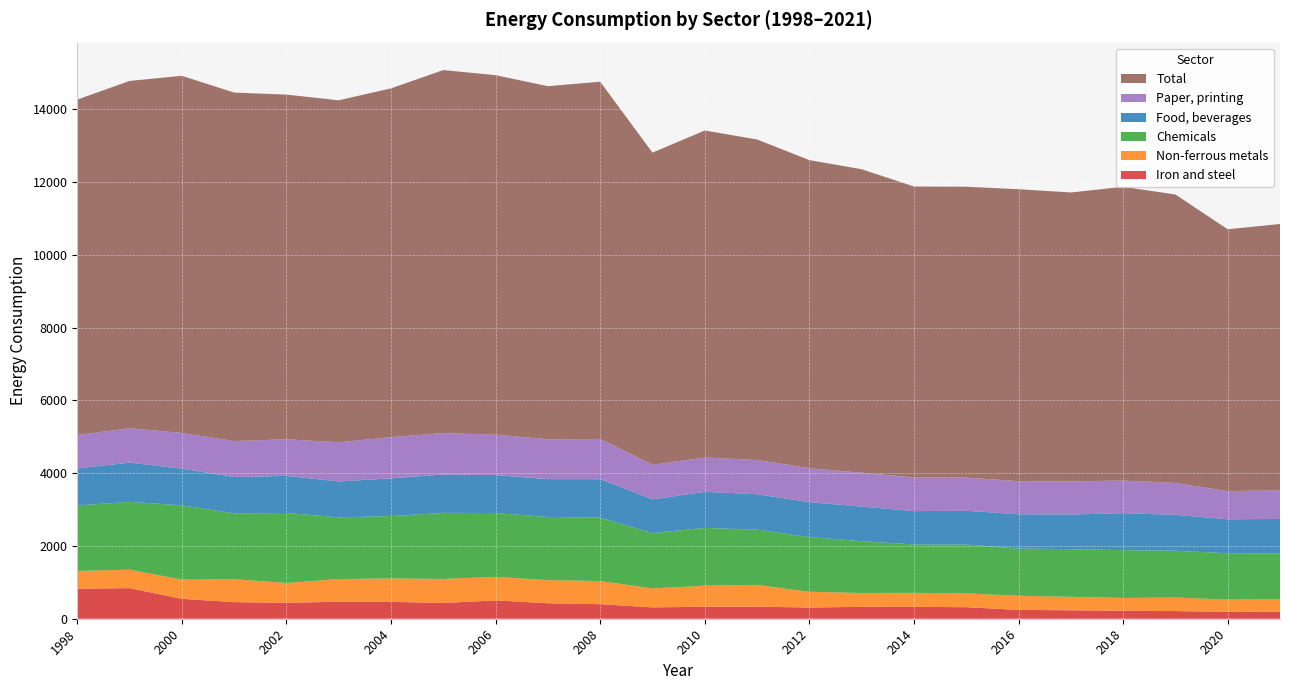

Reading right to left, list all the values displayed in this chart.

Iron and steel: 194	190	210	220	232	243	317	326	327	308	331	330	311	400	425	504	432	465	467	438	456	546	841	823
Non-ferrous metals: 343	335	372	351	370	388	380	385	381	432	599	578	522	636	635	647	661	642	623	544	630	529	507	490
Chemicals: 1263	1273	1287	1313	1310	1297	1343	1331	1421	1505	1517	1588	1522	1744	1737	1753	1816	1714	1697	1923	1812	2041	1864	1798
Food, beverages: 941	936	986	1016	951	942	927	915	953	958	974	991	924	1054	1039	1042	1055	1036	984	1020	995	1008	1077	1019
Paper, printing: 787	772	875	897	911	908	912	922	929	934	941	942	952	1106	1096	1110	1137	1132	1079	1005	990	982	945	919
Total: 7318	7195	7927	8071	7938	8024	7991	7997	8340	8465	8806	8987	8576	9815	9701	9879	9975	9584	9395	9471	9574	9812	9543	9216